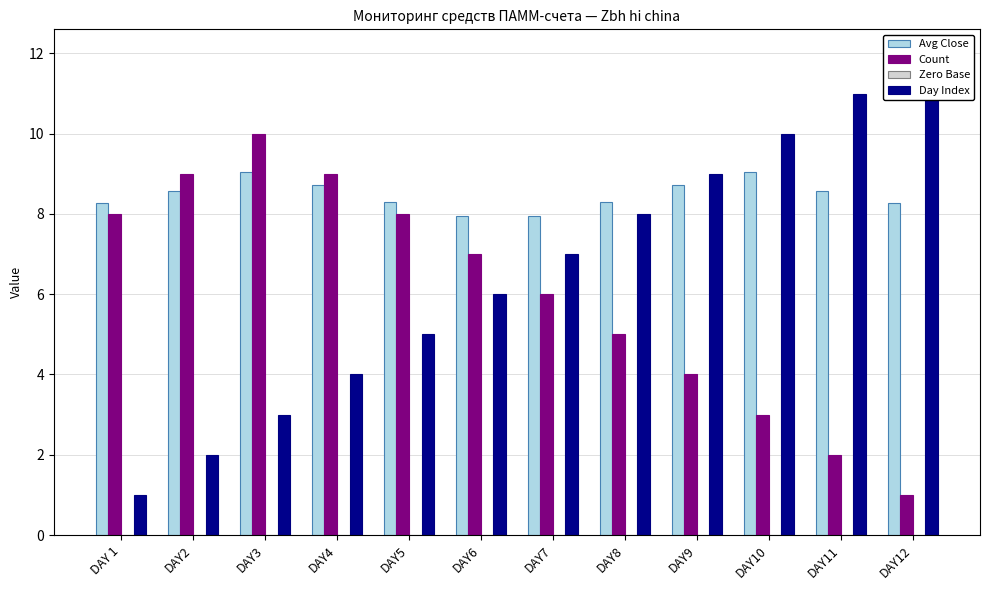

What is the label of the 9th bar from the left?

DAY9